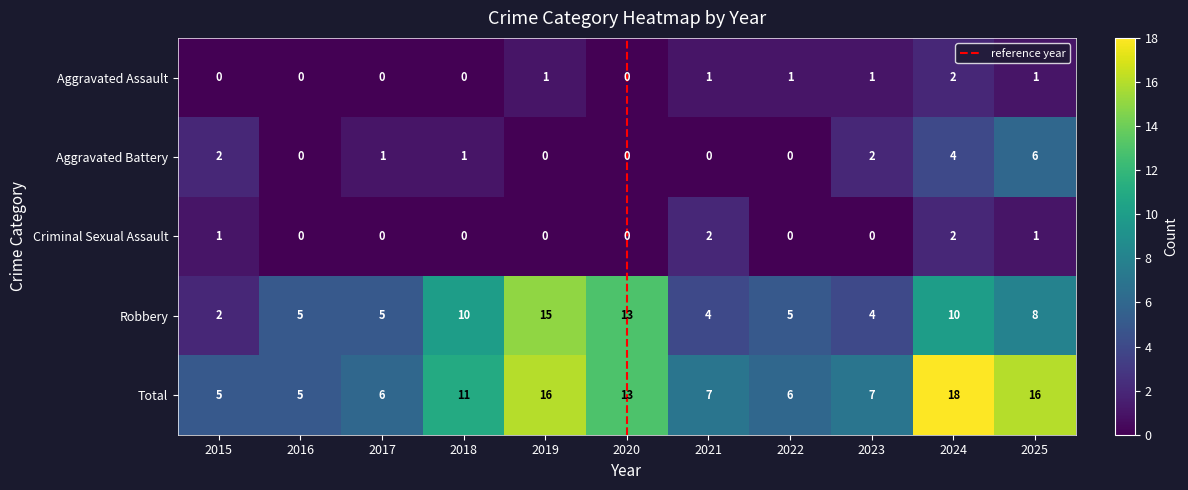

Which series has the largest total across all categories?

Total